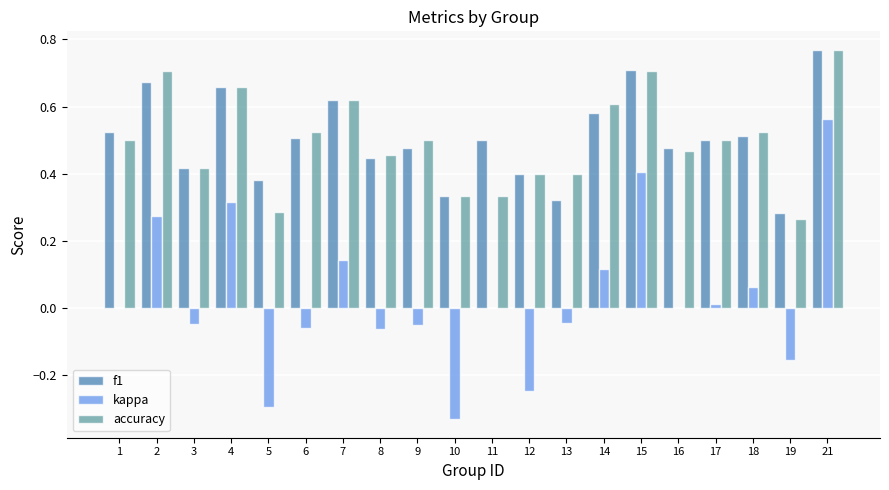

Is the value of accuracy at 8 greater than the value of f1 at 11?

No